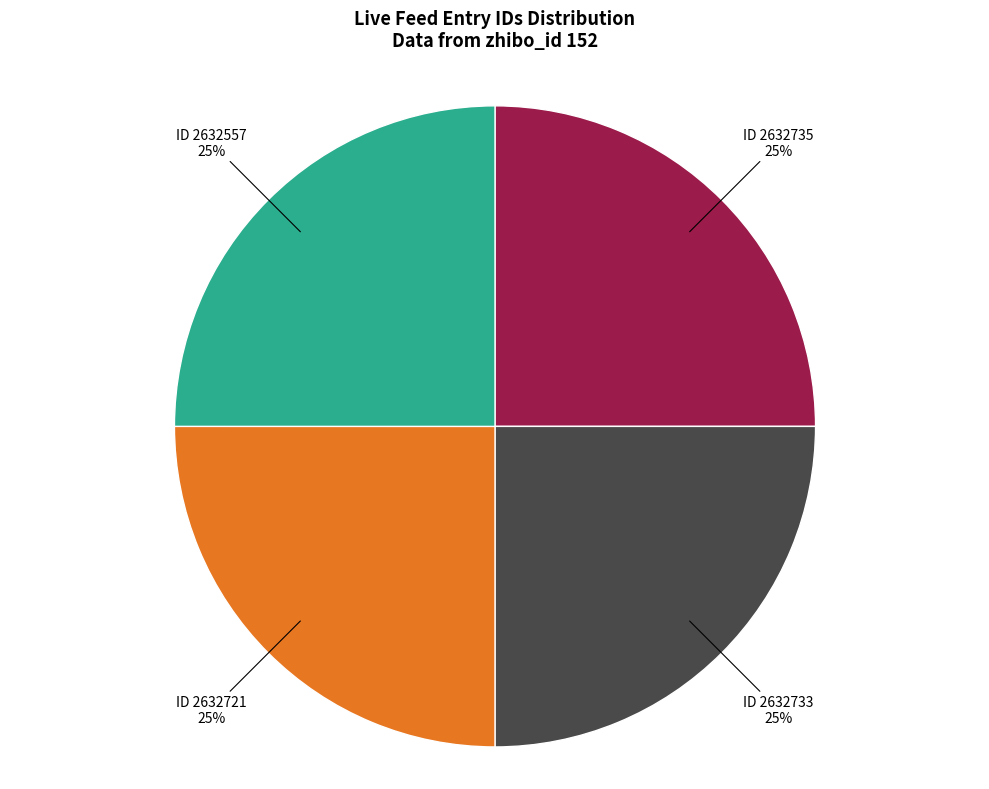

Count the number of slices in the pie.

4